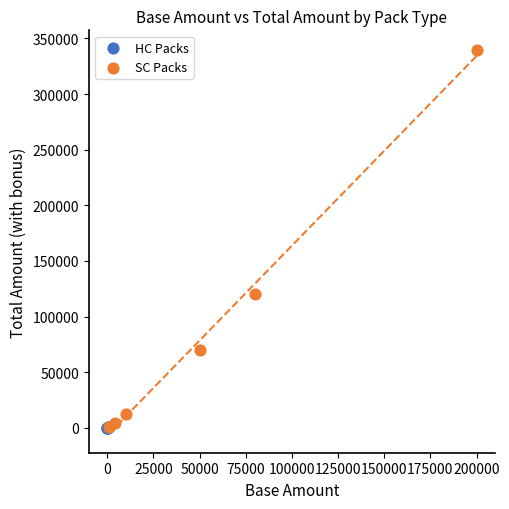

Which series contains the highest Y value?

SC Packs